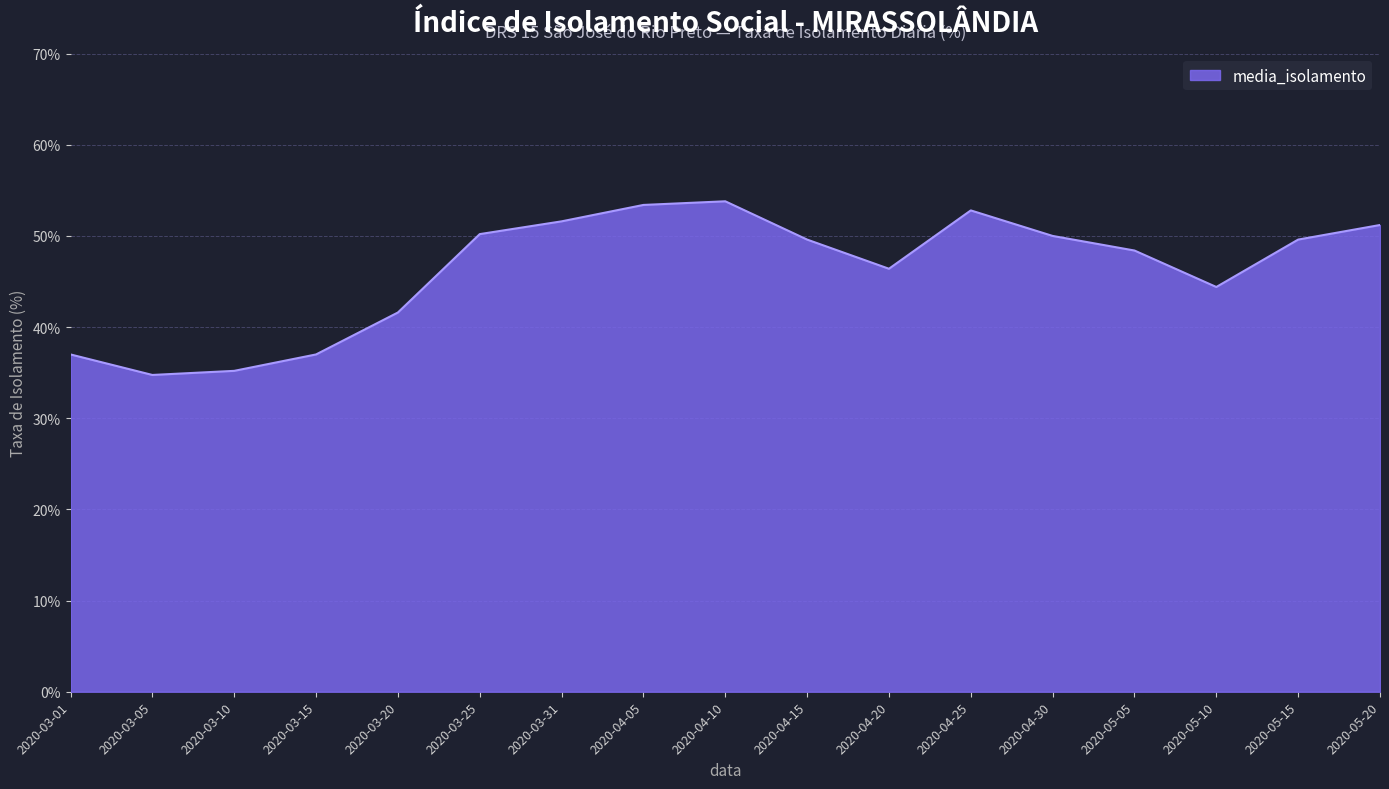

What position from the right is 2020-04-15?

8